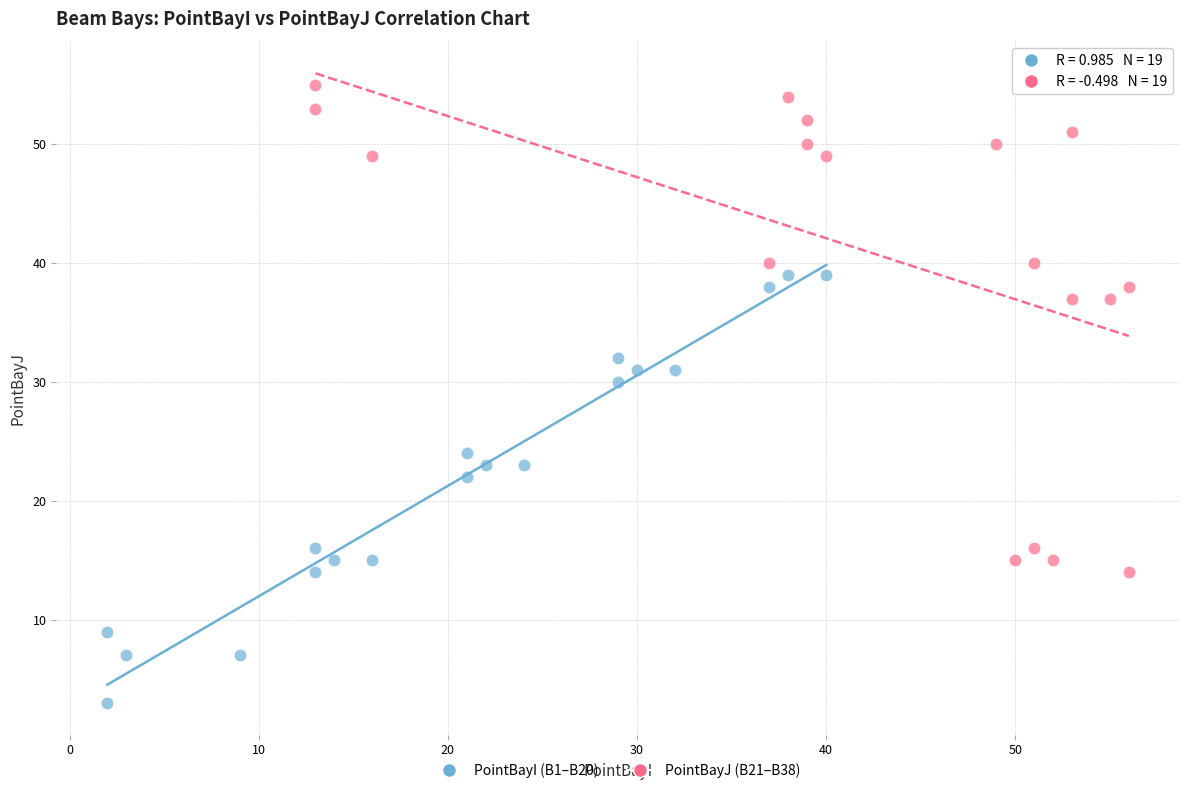

Which series has the largest Y range (max minus min)?

PointBayJ (B21–B38)